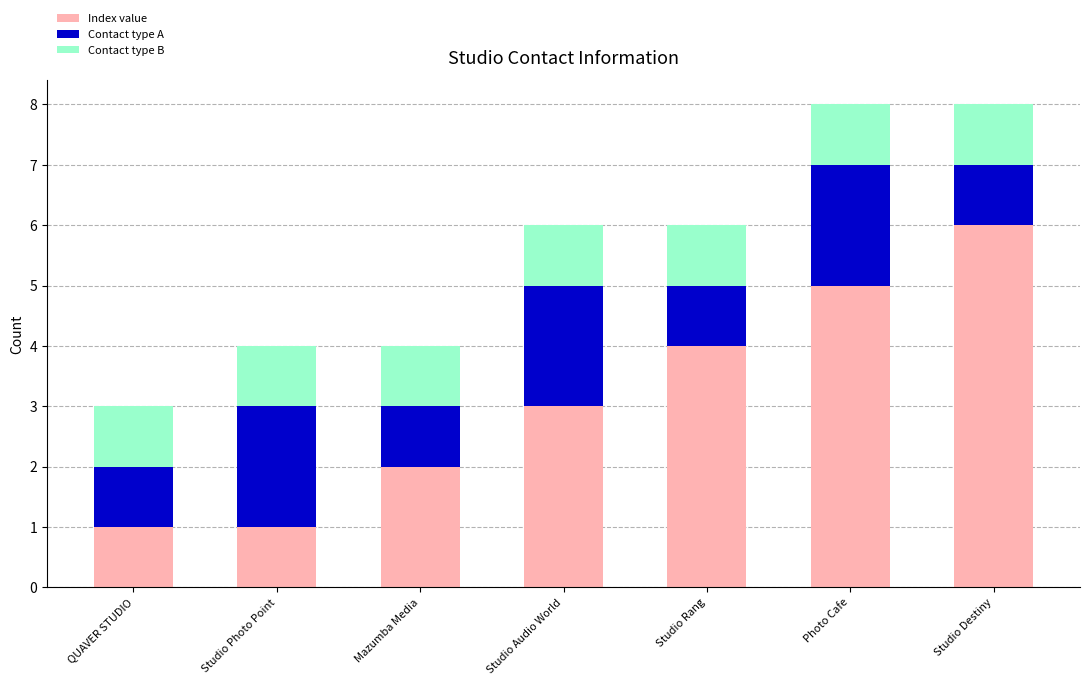

Reading left to right, list the values for the Index value series.

1	1	2	3	4	5	6